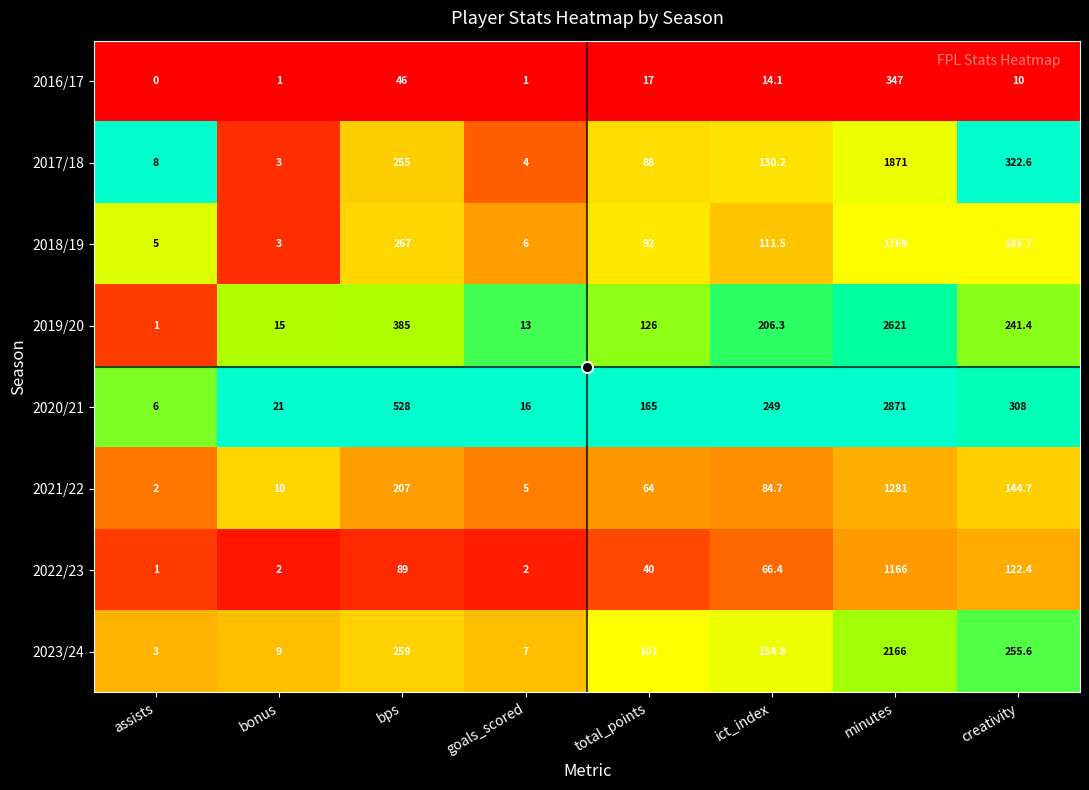

Which series has the largest range (max minus min)?

2020/21